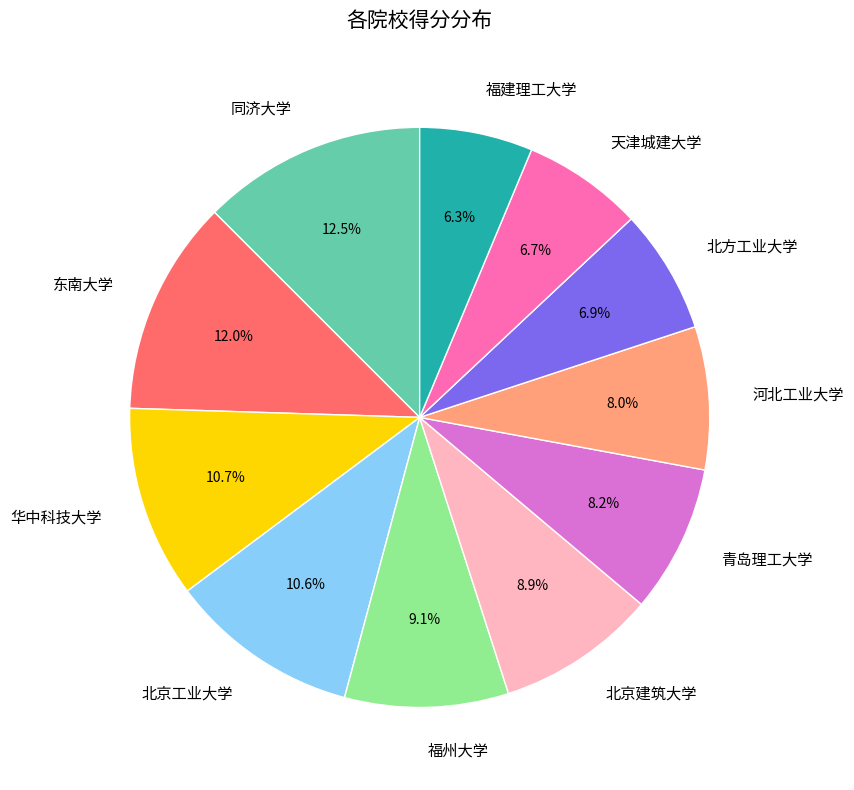

What percentage is NOT represented by 东南大学?

88.0%